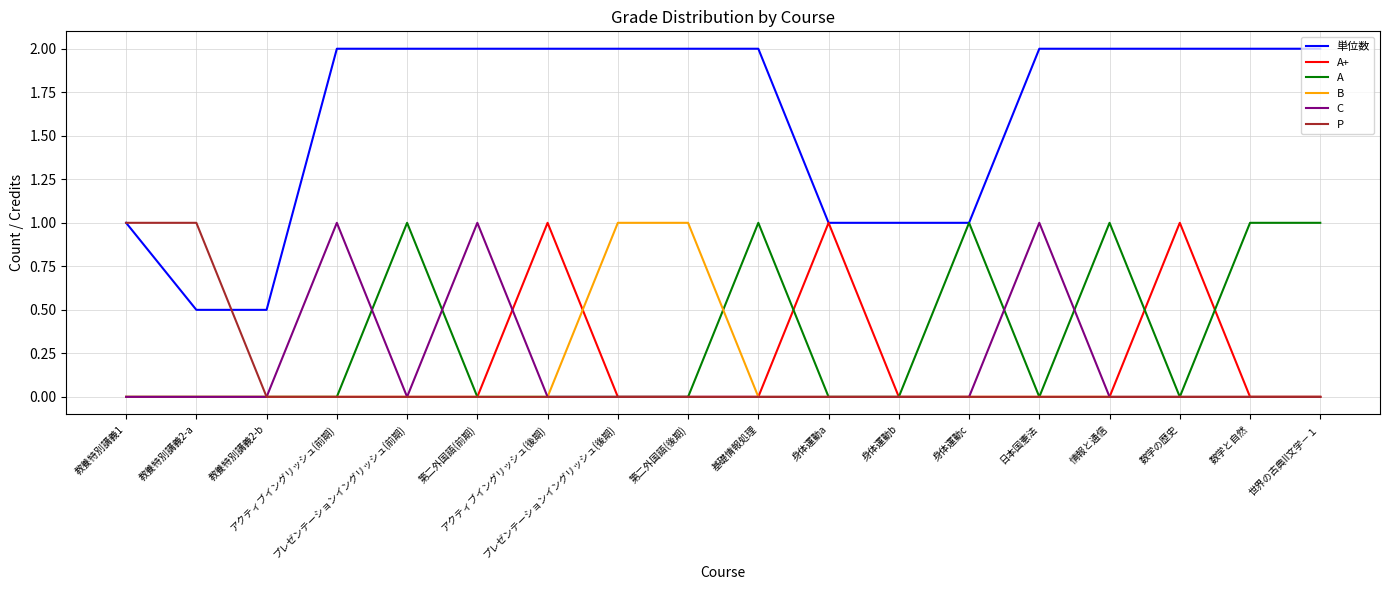

Which series has the largest total across all categories?

単位数